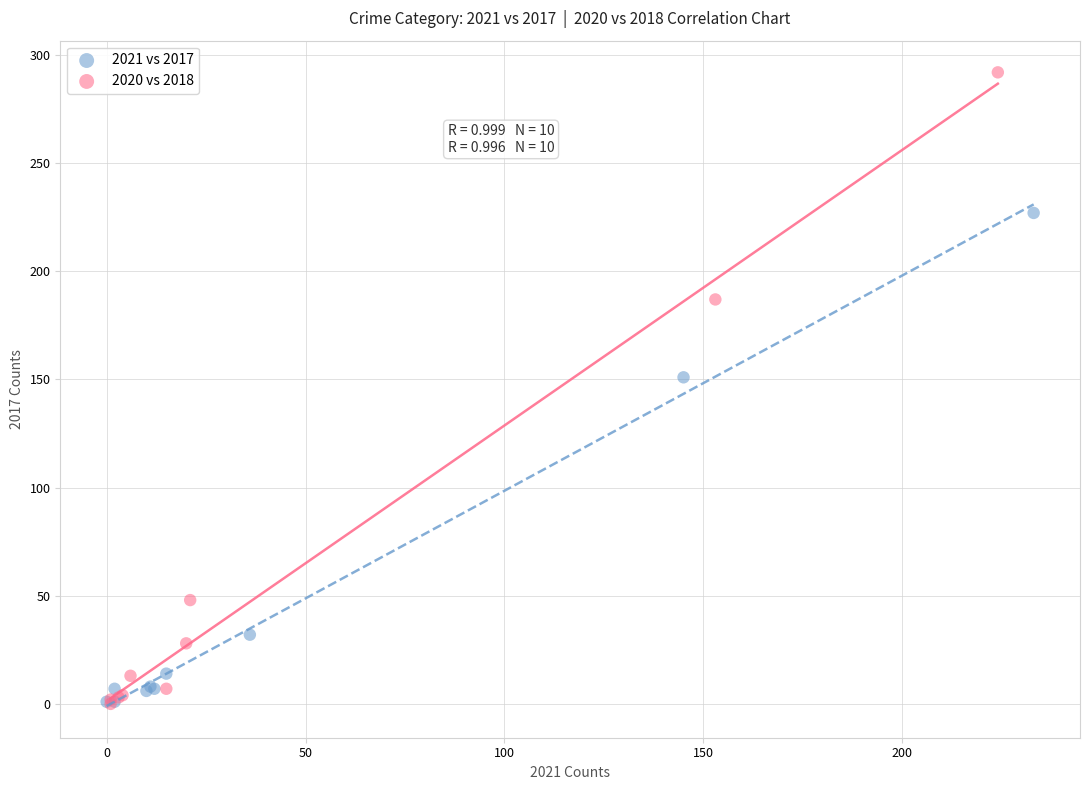

Which series has the widest spread of Y values?

2020 vs 2018